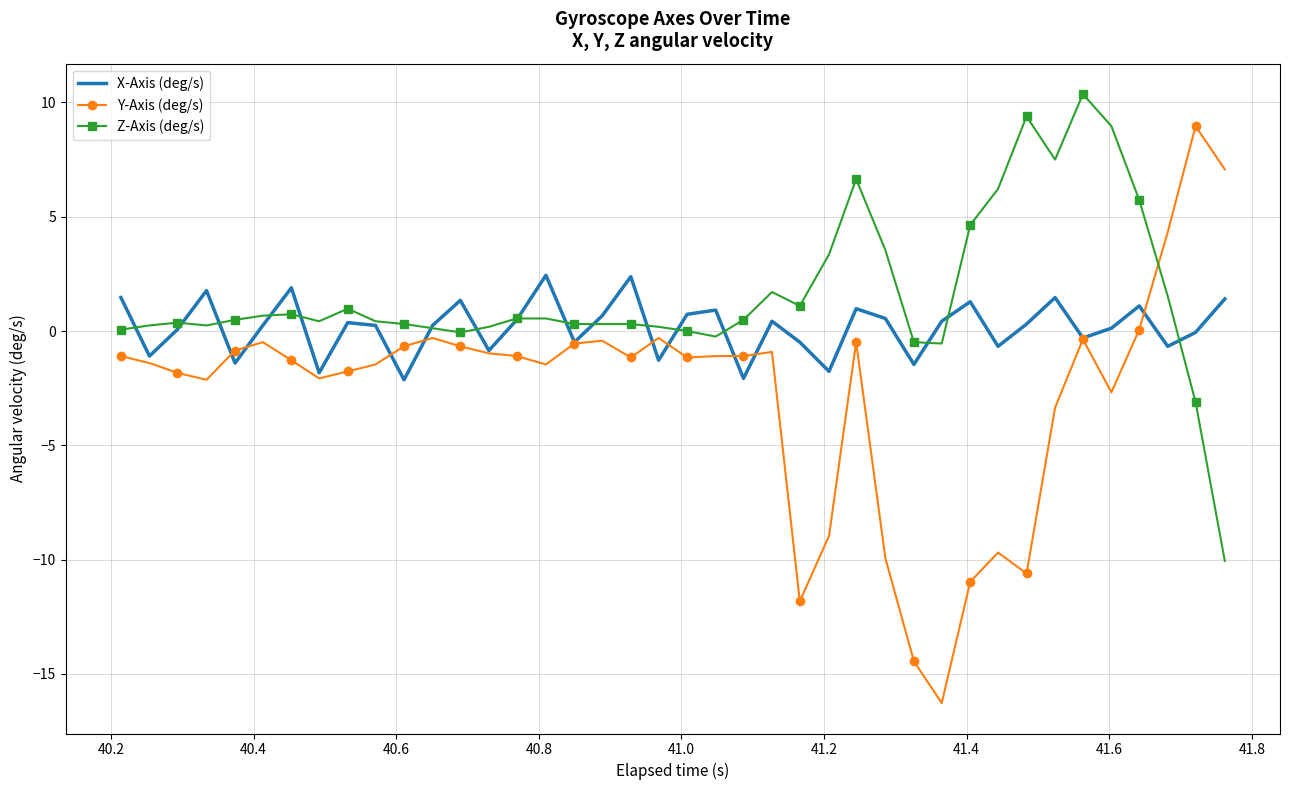

What is the difference between the maximum and minimum values in the Z-Axis (deg/s) series?

20.4